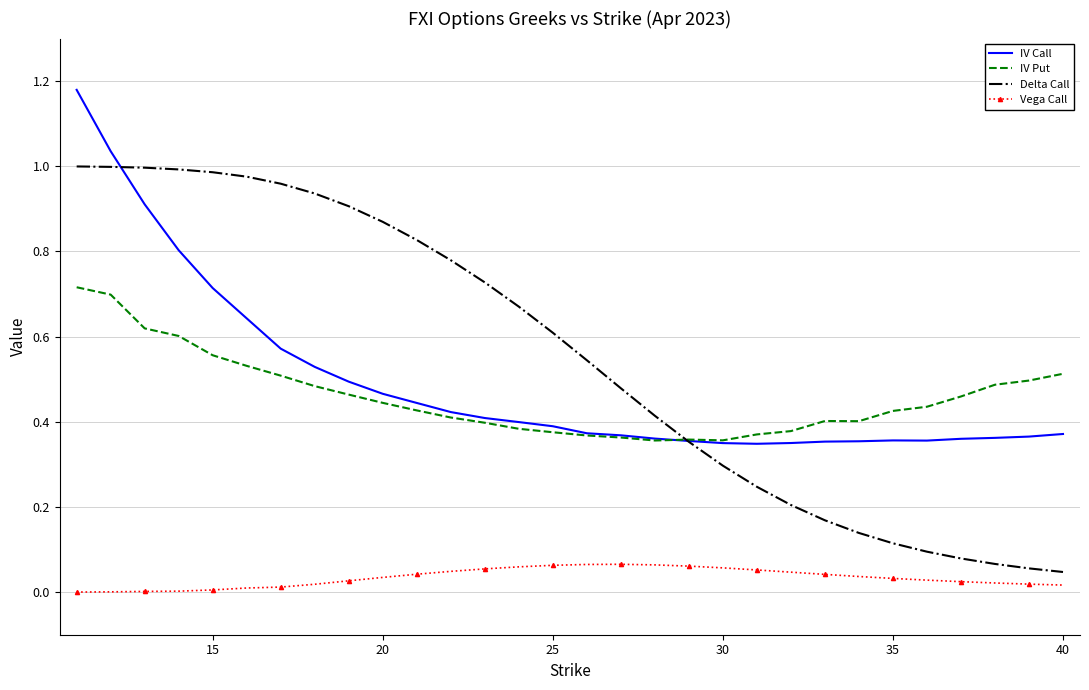

True or false: Vega Call and IV Call intersect in this chart.

False